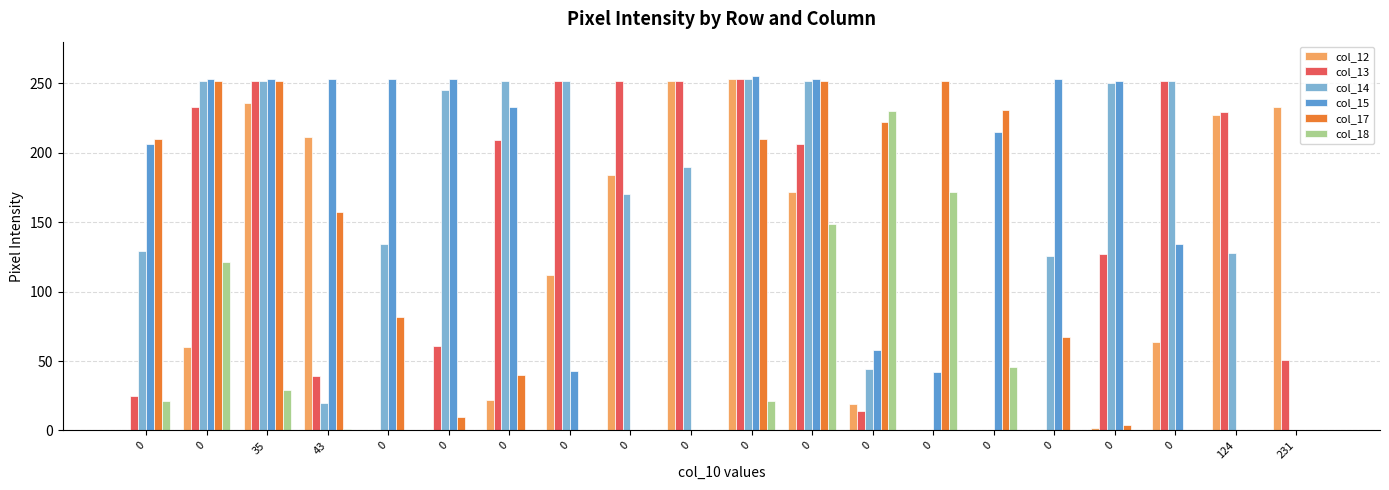

What is the total value across all series at 35?

1274